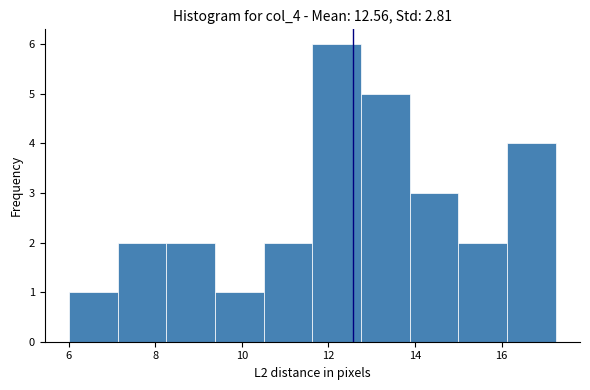

Reading left to right, list every bar in this chart as the range it spans on the x-axis followed by its height. Neither the bar edges nor the heights are printed on the chart, so give them approximately, as read against the axes.

6.0 to 7.2: 1
7.2 to 8.2: 2
8.2 to 9.4: 2
9.4 to 10.6: 1
10.6 to 11.6: 2
11.6 to 12.8: 6
12.8 to 13.8: 5
13.8 to 15.0: 3
15.0 to 16.2: 2
16.2 to 17.2: 4